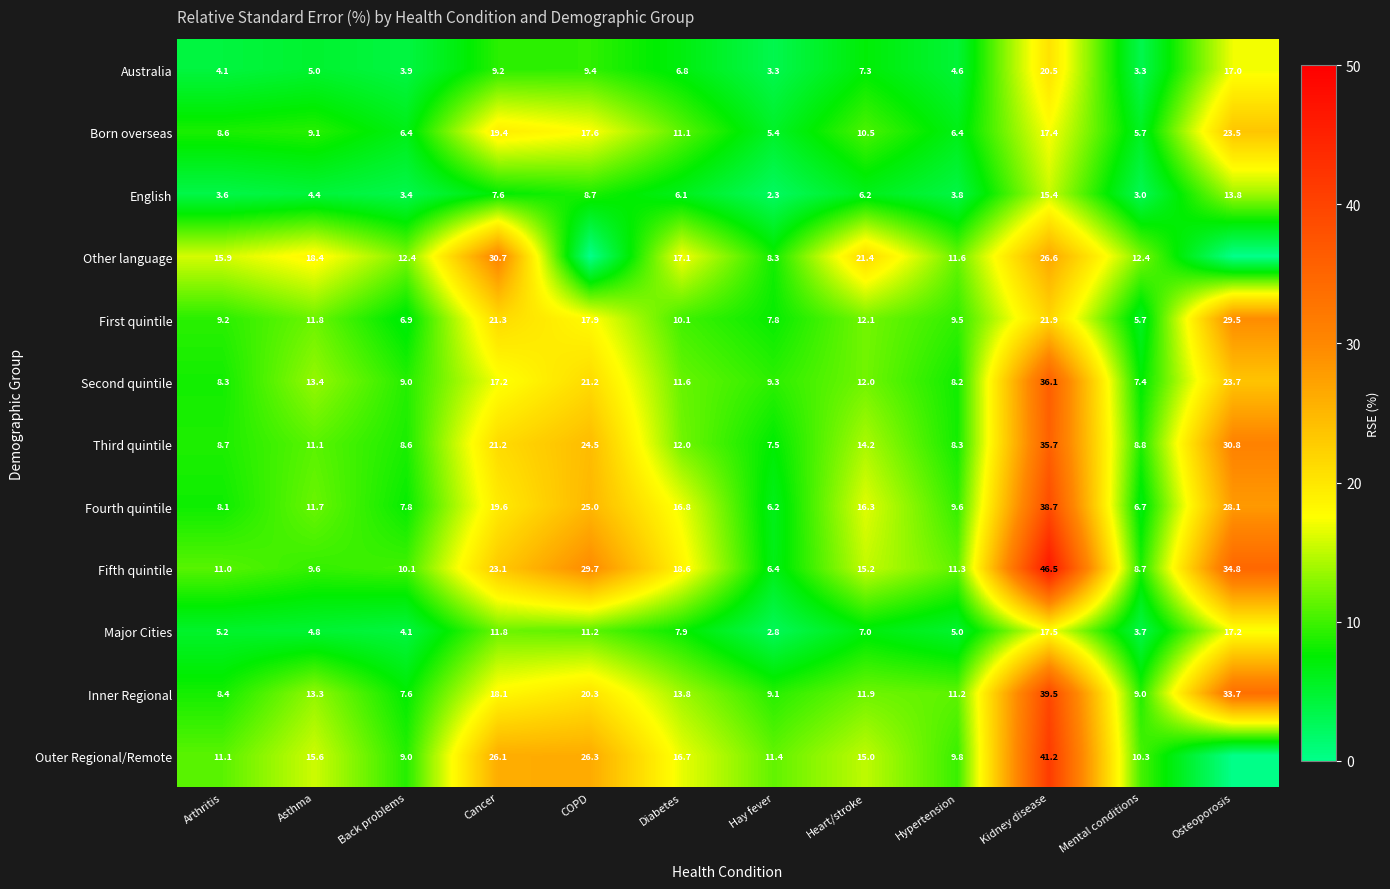

At which label is English closest to 8?

Cancer